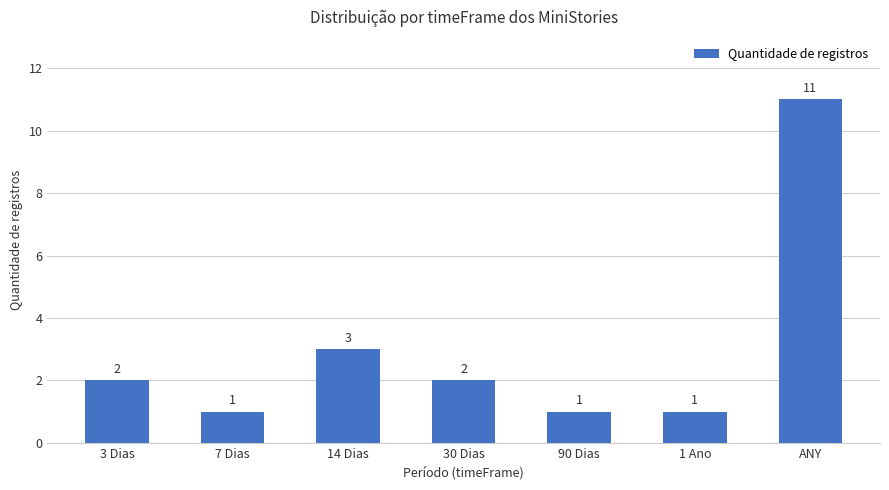

What is the change in value from 3 Dias to 1 Ano?

-1